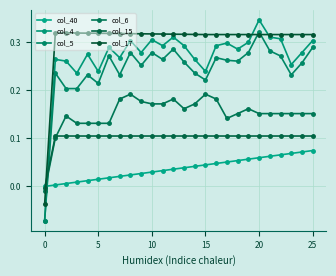

What are all the series names shown in the legend?

col_40, col_4, col_5, col_6, col_15, col_17